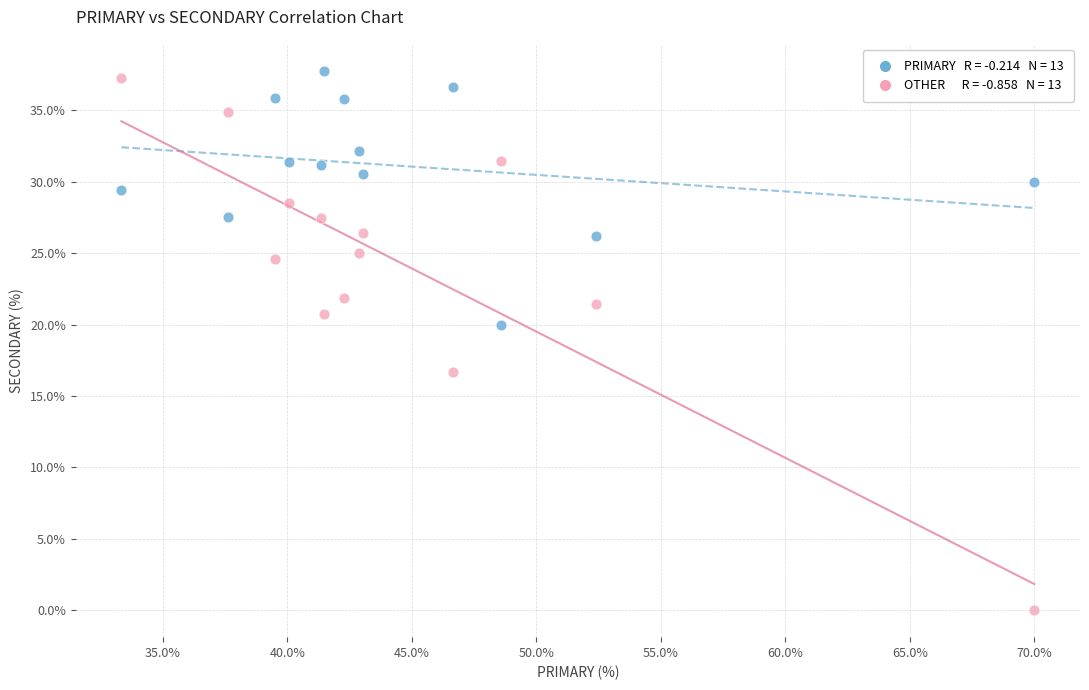

Across all series, what Y value is closest to 18?

16.7